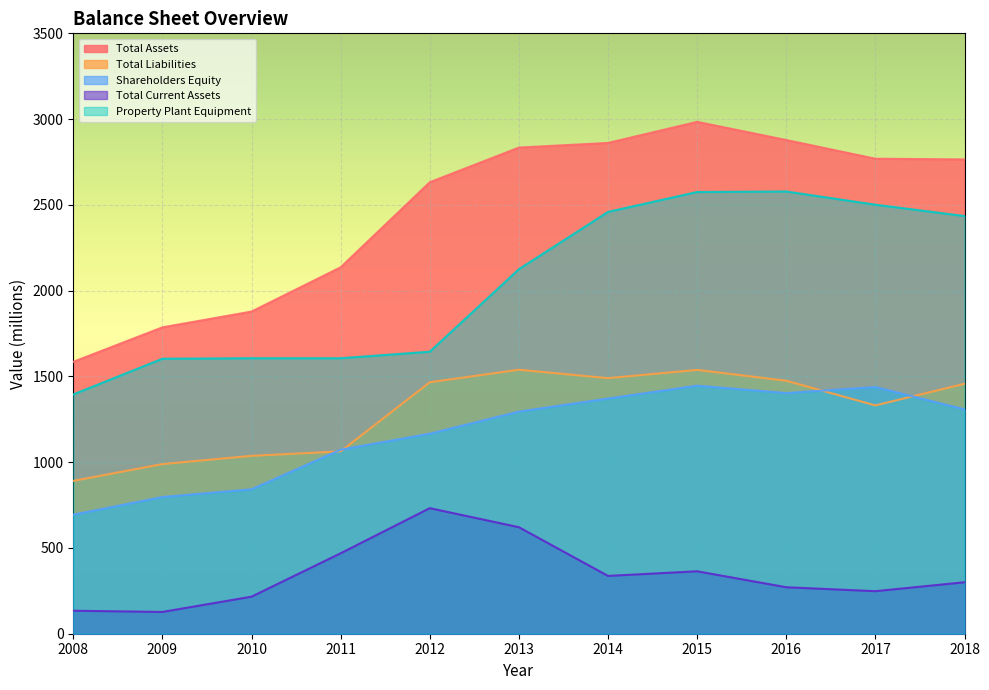

True or false: Total Assets has more than 2 interior local peaks.

False